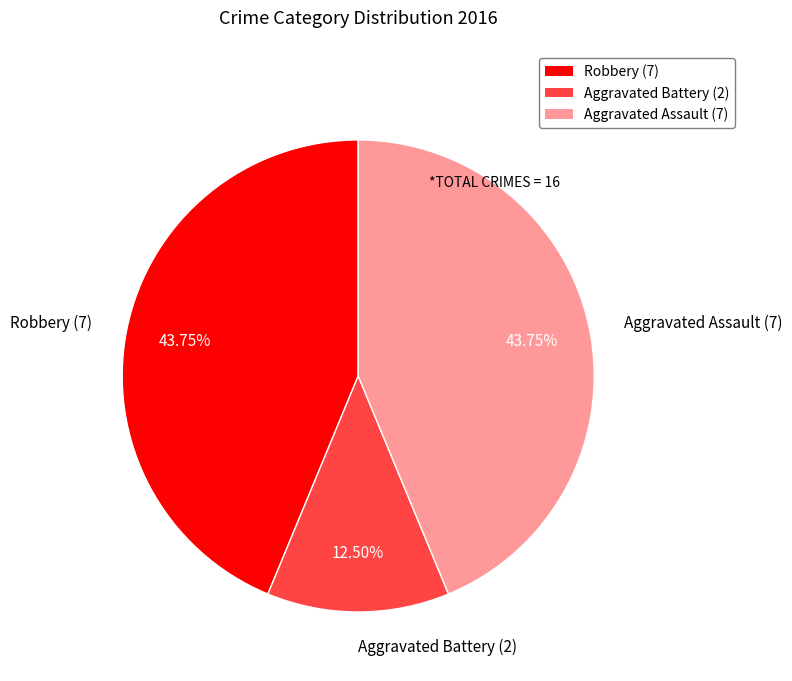

The Aggravated Assault slice represents 44% of the pie. True or false?

True